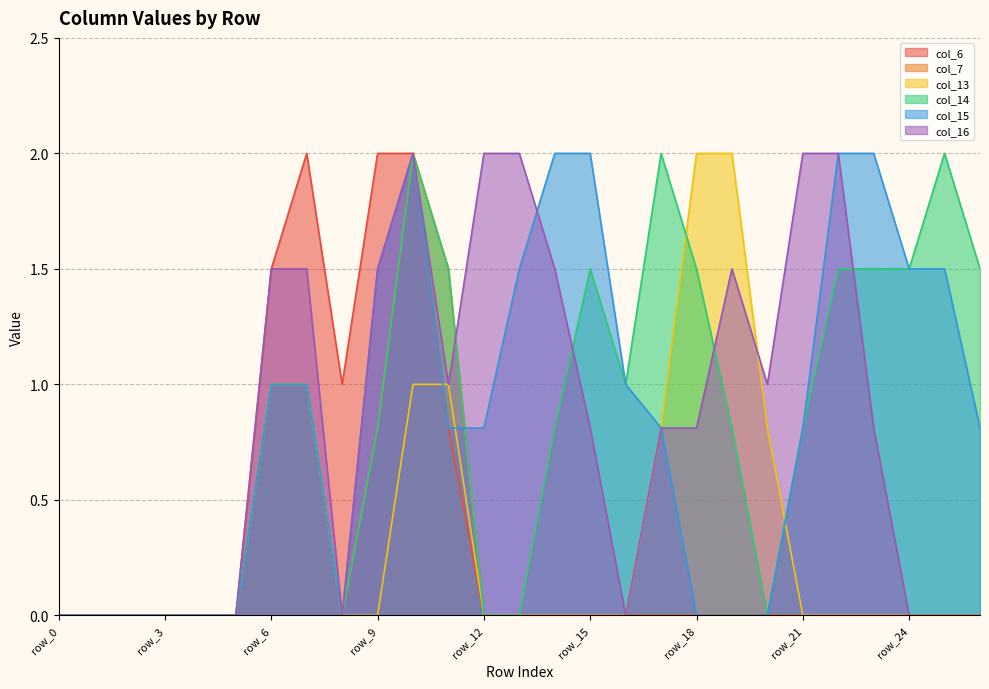

At how many categories does at least one series exceed 0?

21